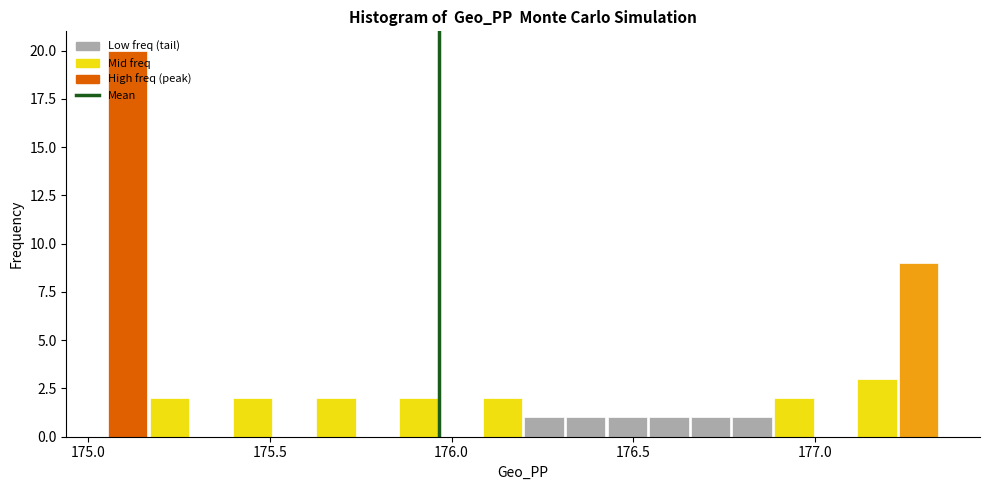

Read against the x-axis, roughly where is the centre of the tallest bar?

175.10